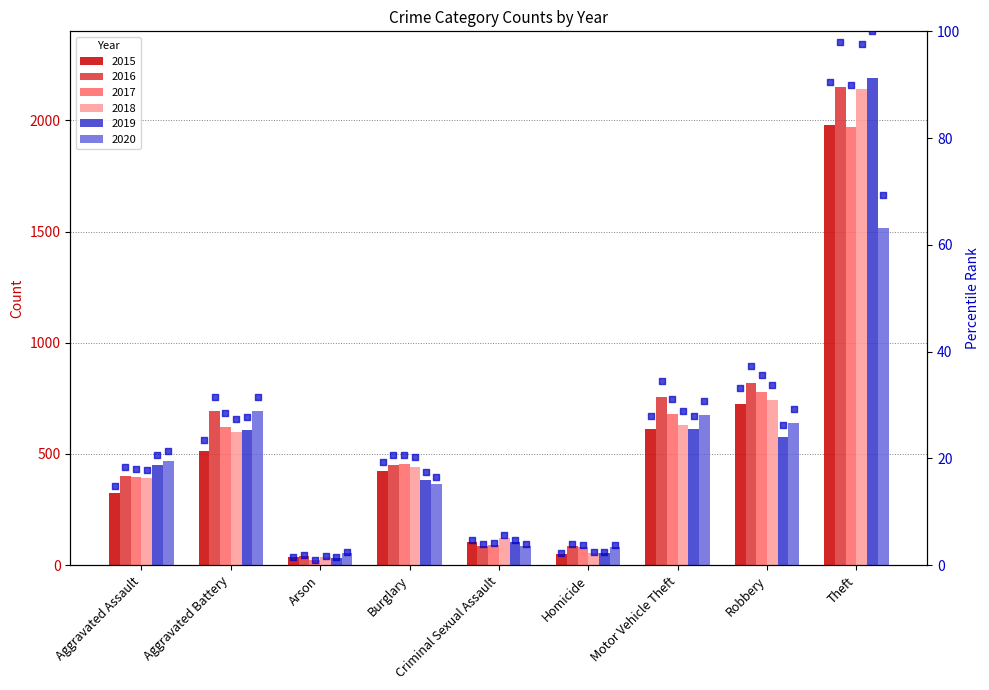

Which series has the largest Y range (max minus min)?

pct_rank_2019